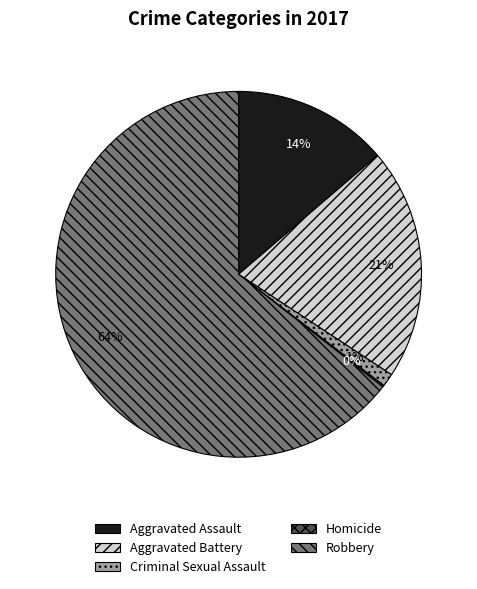

To the nearest percent, what is the difference between the largest and smallest slice percentages?

64%